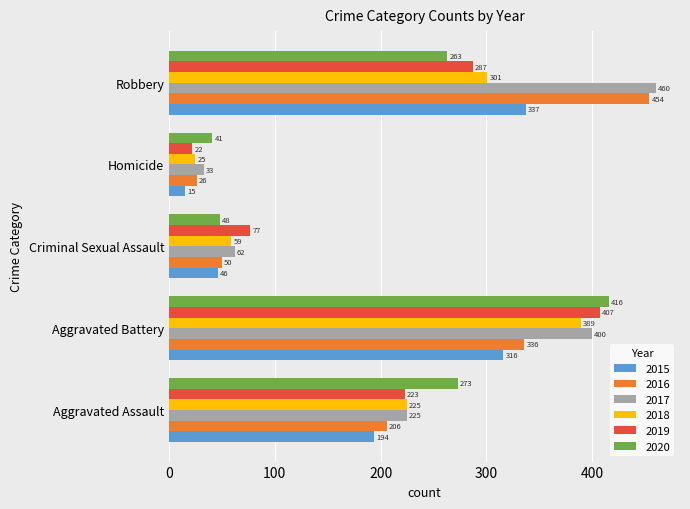

What is the sum of all 2016 values?

1072